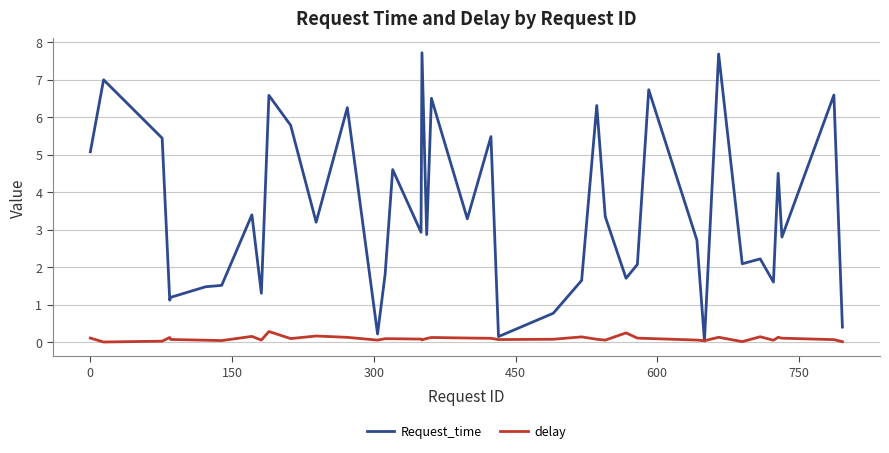

What is the difference between the second highest and minimum values in the delay series?

0.2